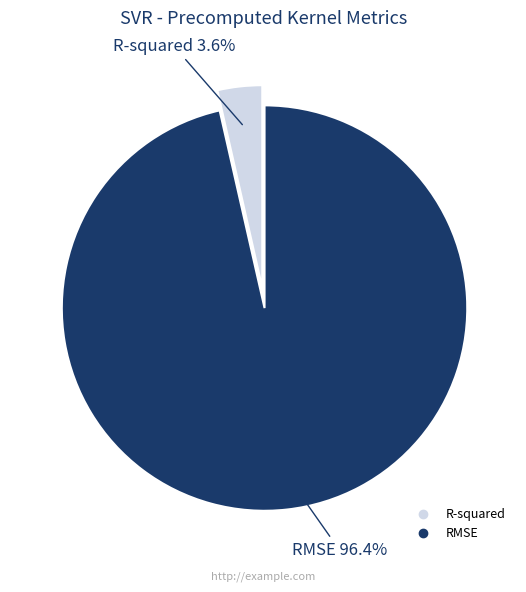

To the nearest percent, what is the difference between the largest and smallest slice percentages?

93%